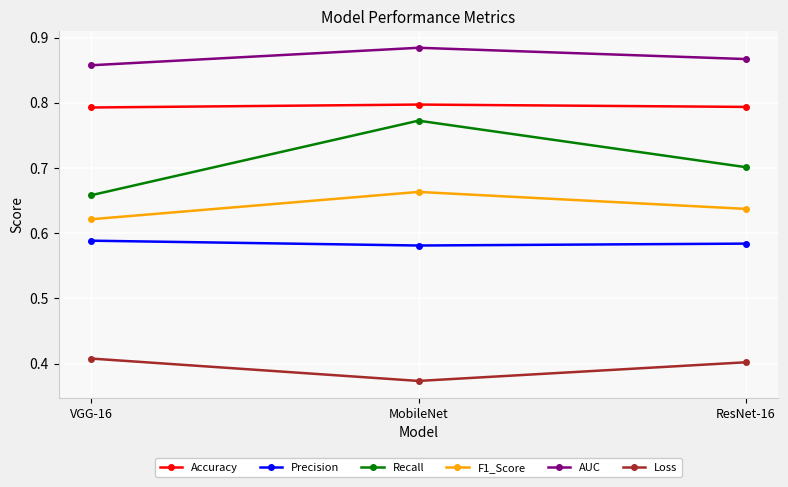

Count the Recall values in the range 0 to 1.

3